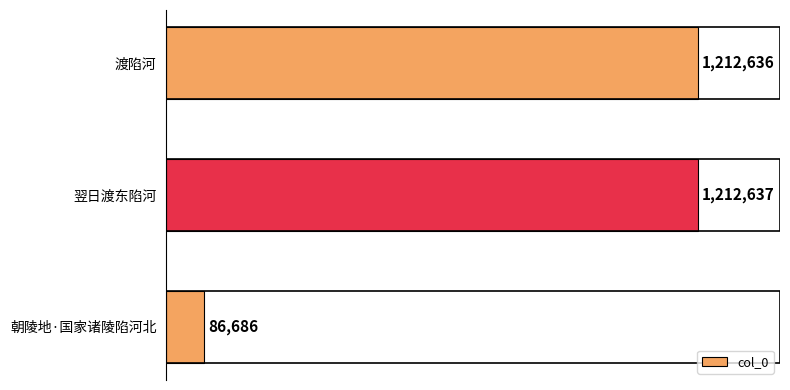

True or false: the data shows 350617 at 翌日渡东陷河.

False